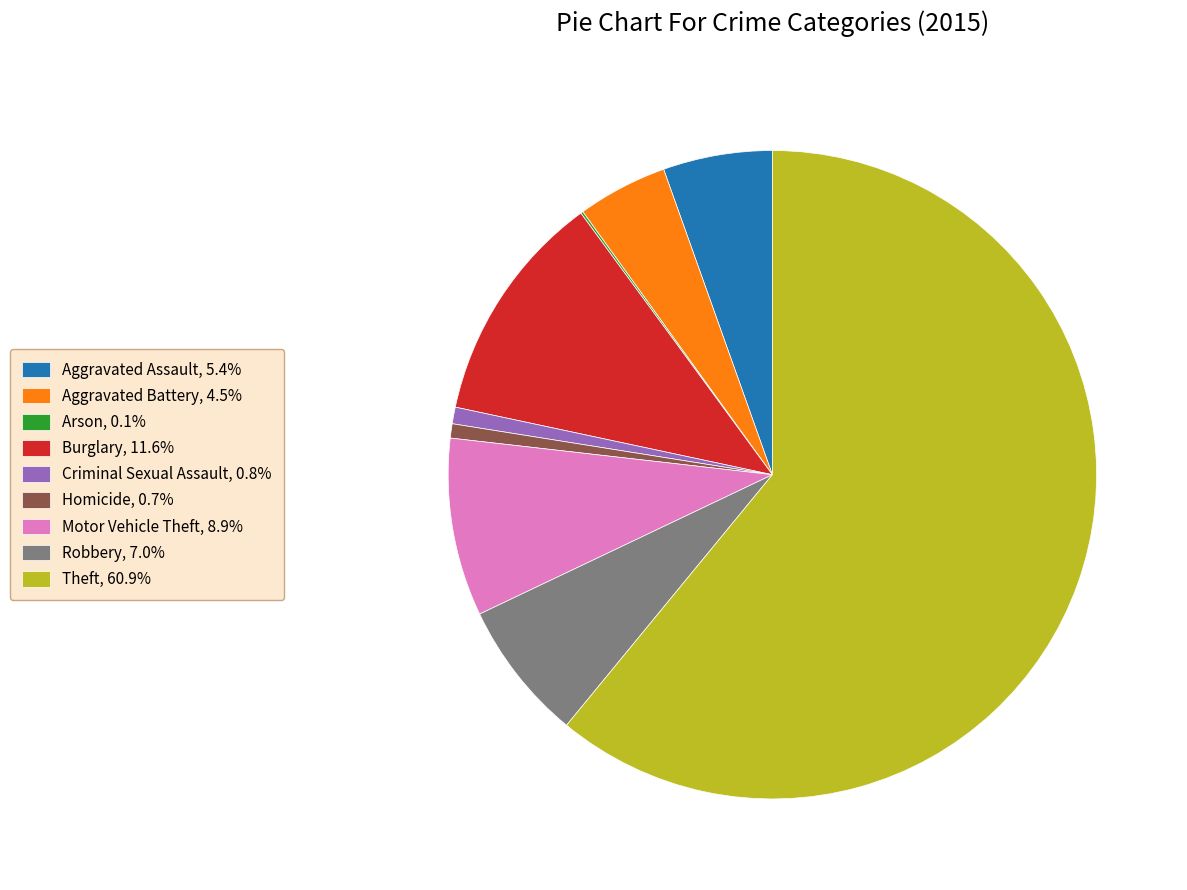

Combined, do Aggravated Battery, 4.5% and Aggravated Assault, 5.4% account for over 50%?

No